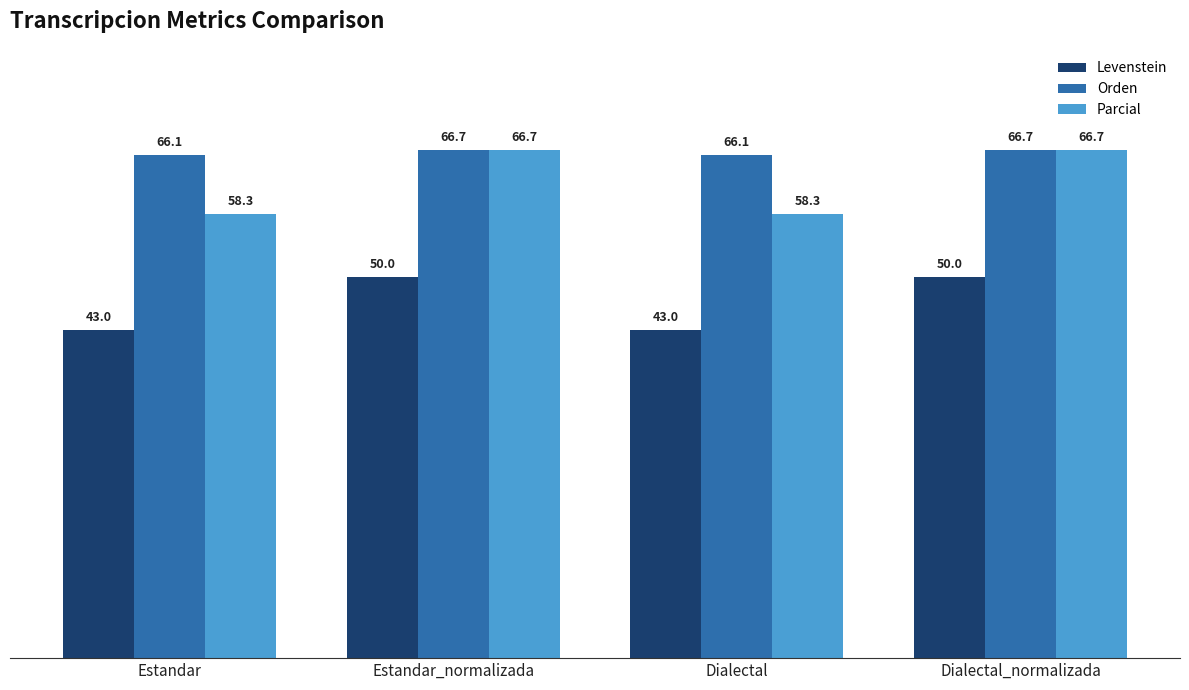

Reading right to left, transcribe all the data shown in this chart.

Levenstein: Dialectal_normalizada=50.0	Dialectal=43.0	Estandar_normalizada=50.0	Estandar=43.0
Orden: Dialectal_normalizada=66.7	Dialectal=66.1	Estandar_normalizada=66.7	Estandar=66.1
Parcial: Dialectal_normalizada=66.7	Dialectal=58.3	Estandar_normalizada=66.7	Estandar=58.3